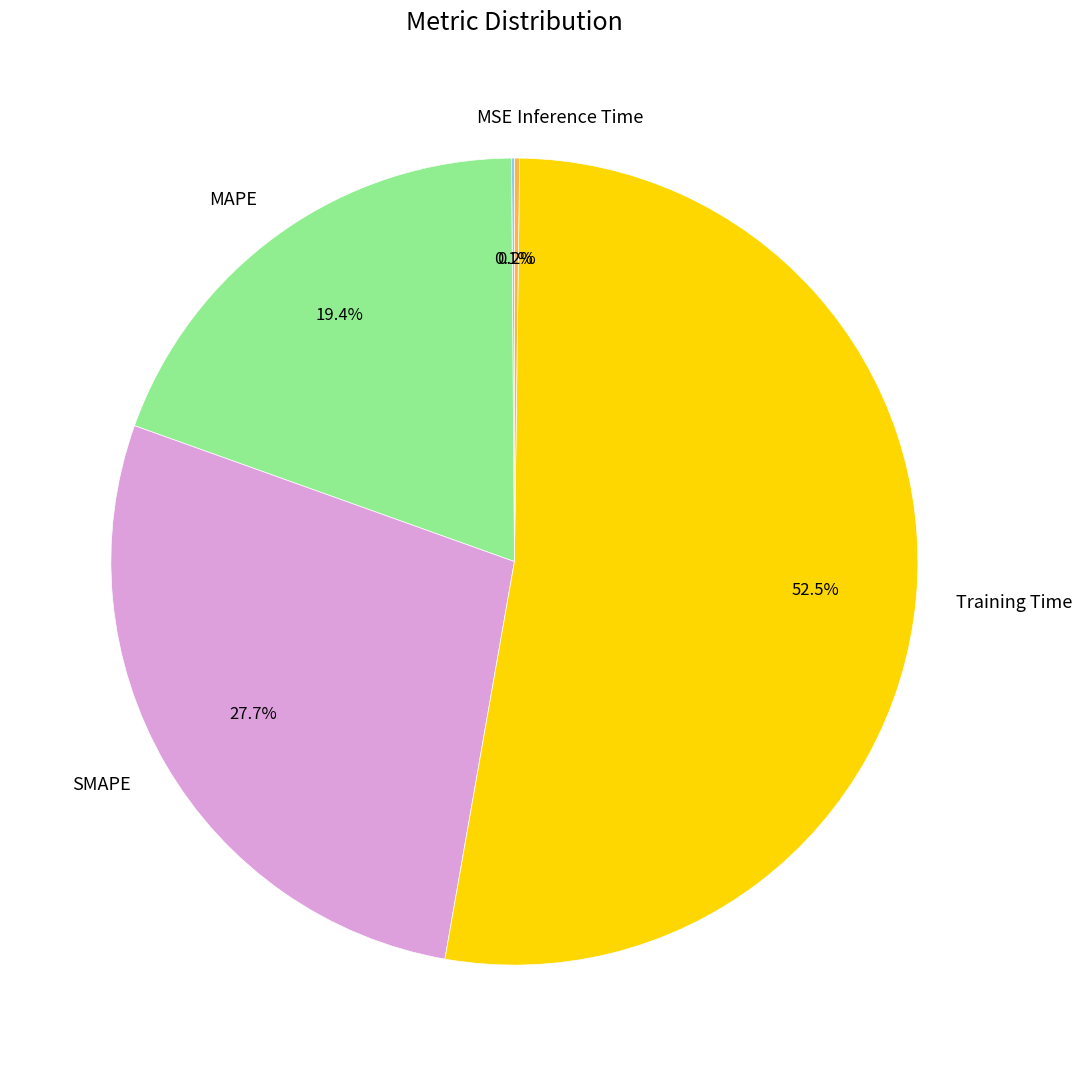

Is Training Time the majority of the pie?

Yes